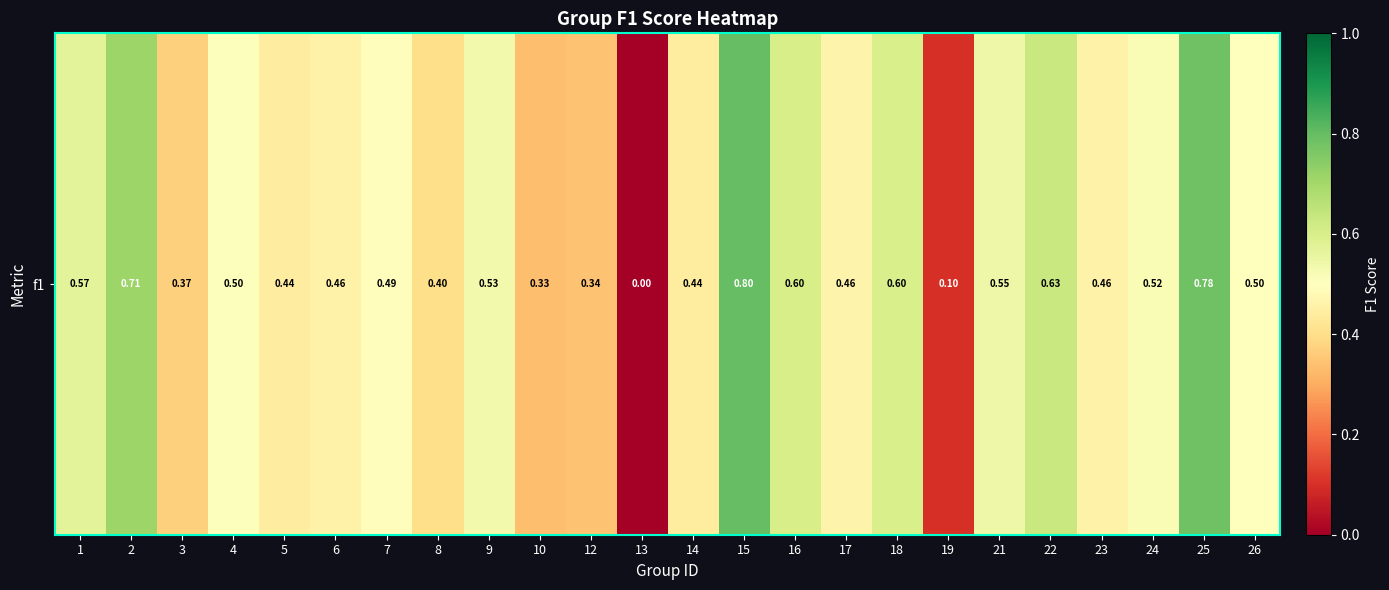

Is it true that the value at 1 is 0.6?

True